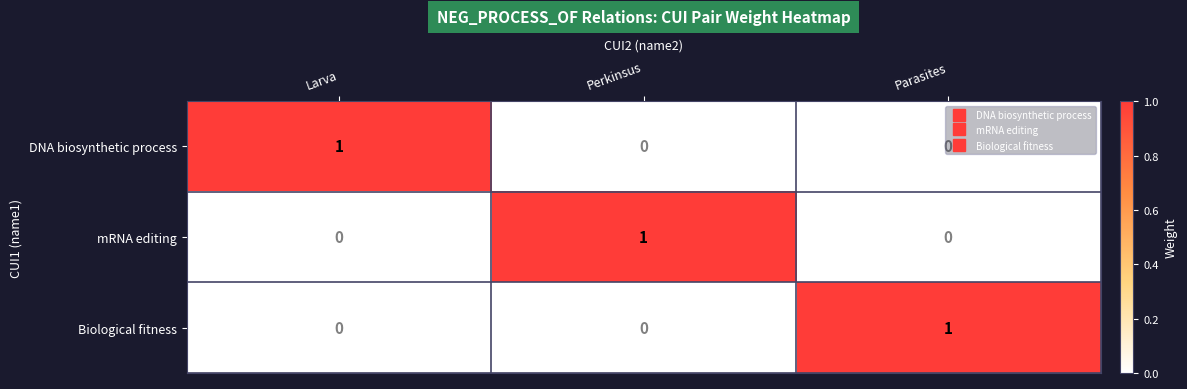

True or false: DNA biosynthetic process has a value of 0 at Perkinsus.

True